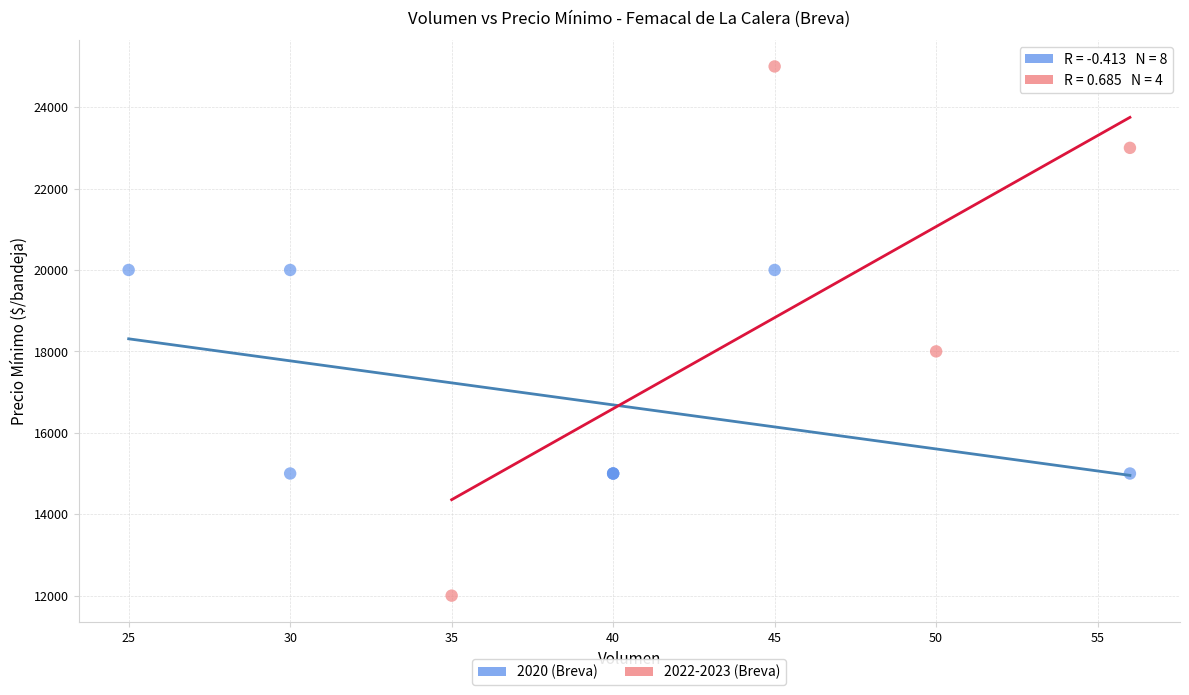

Which series contains the highest Y value?

2022-2023 (Breva)